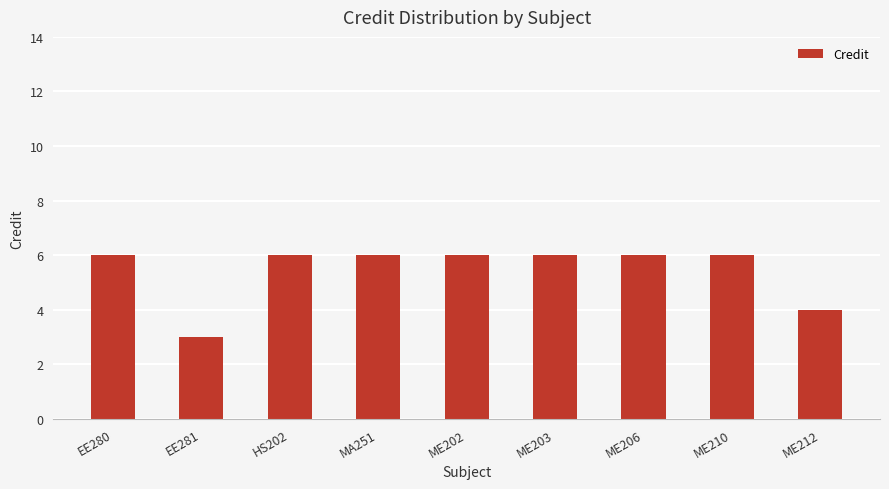

What is the smallest value displayed?

3